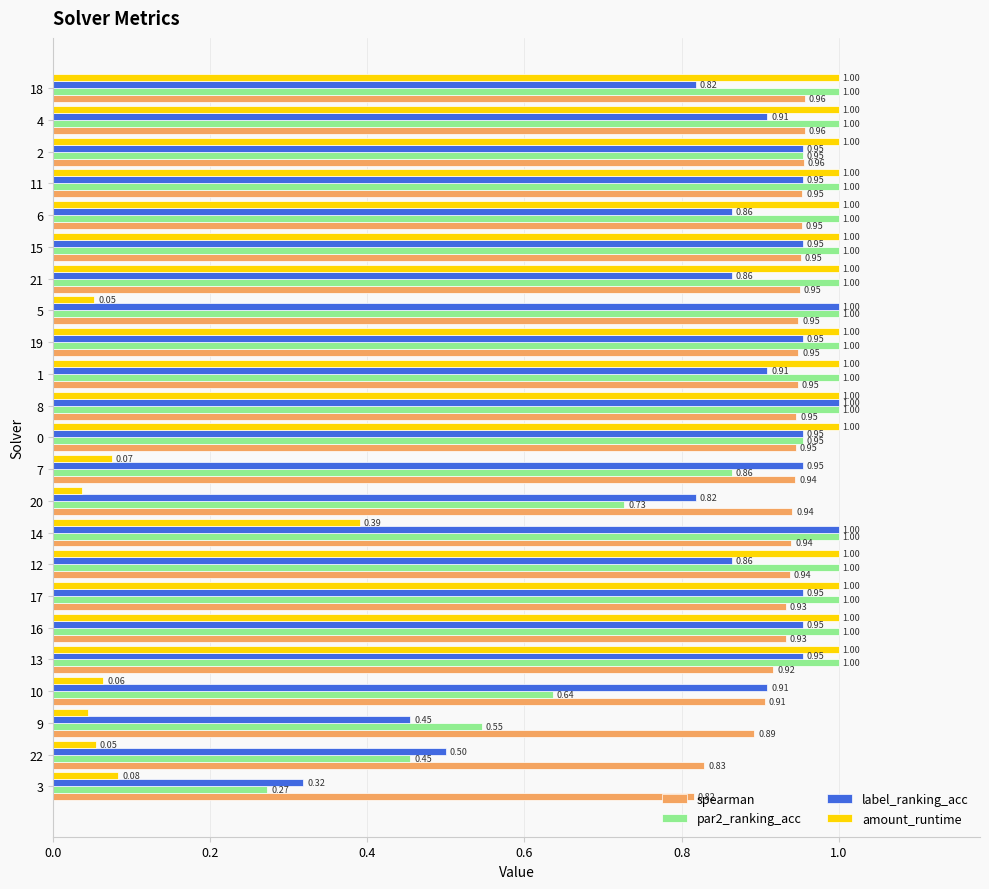

Rank the series at 22 from lowest to highest value.

amount_runtime, par2_ranking_acc, label_ranking_acc, spearman